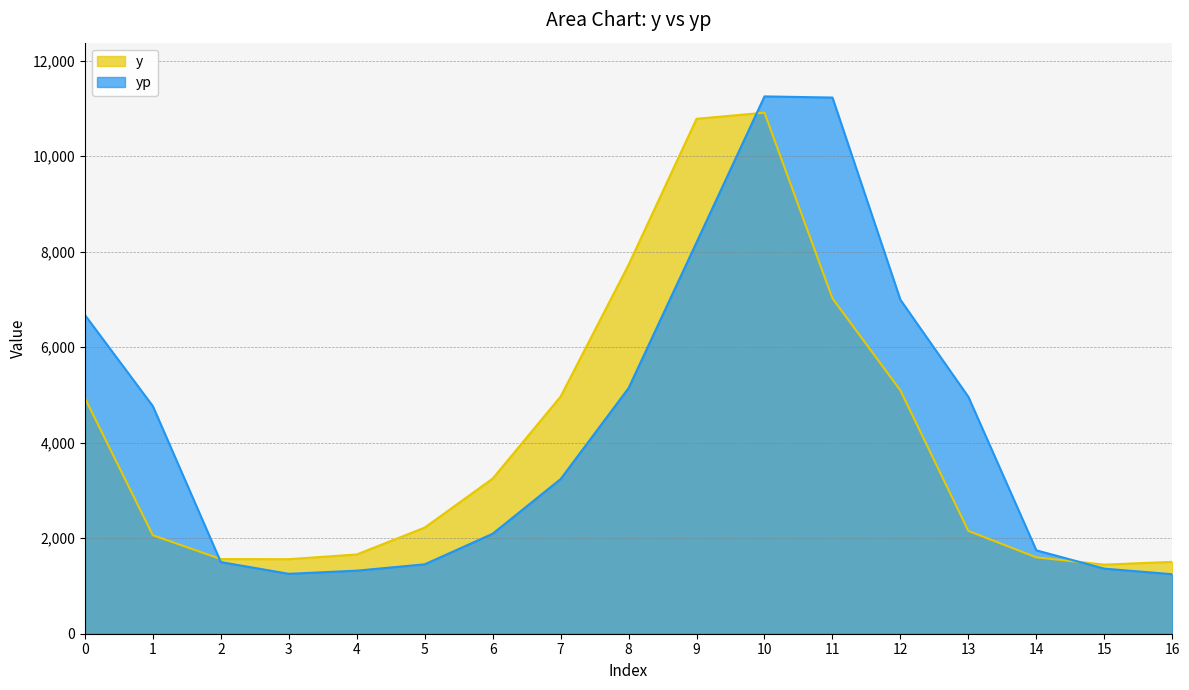

In y, how many points are higher than both neighbors (excluding endpoints)?

1